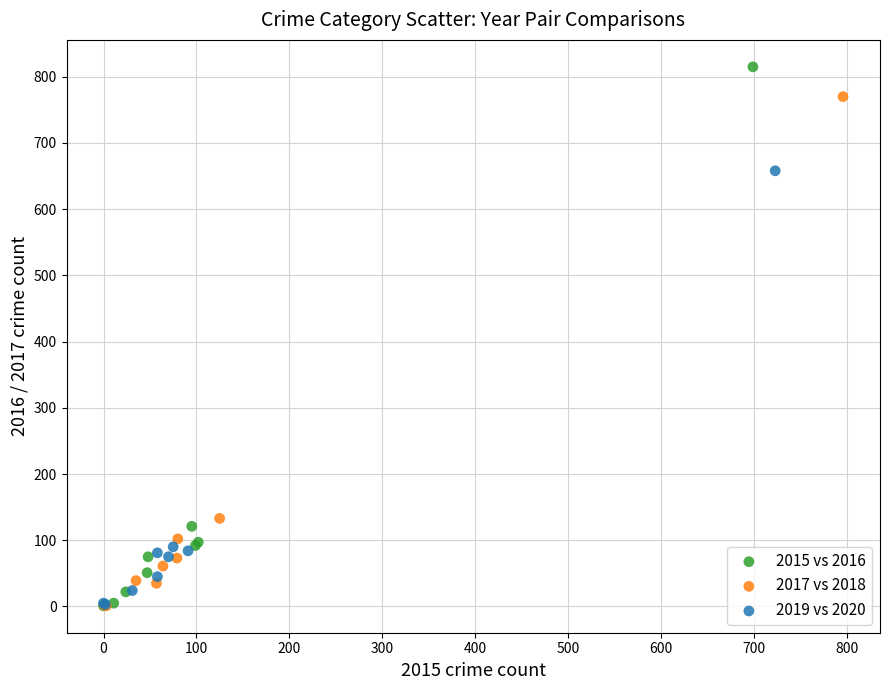

Which series contains the highest Y value?

2015 vs 2016